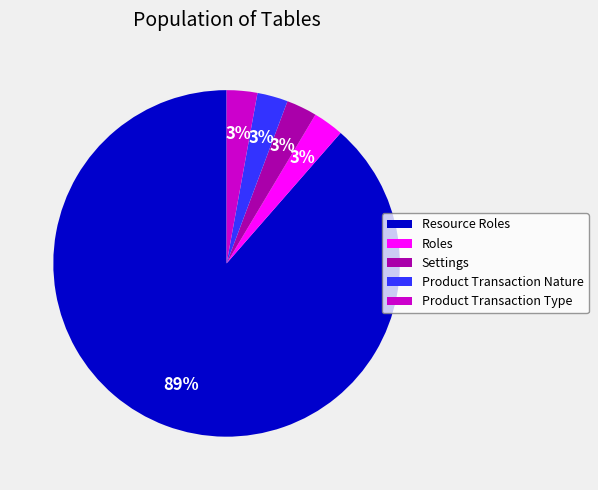

True or false: Roles accounts for 9% of the total.

False